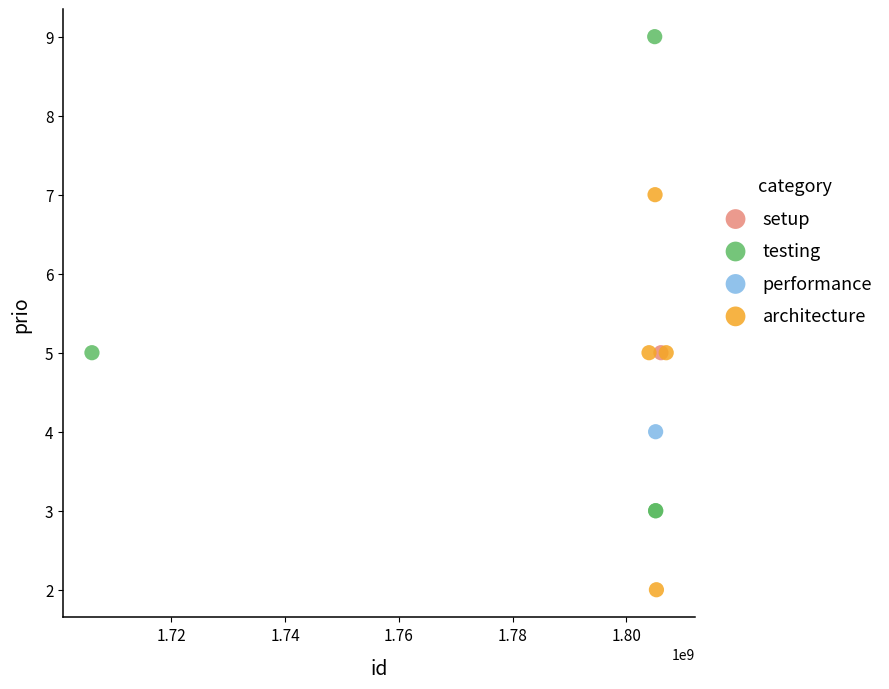

What are all the series names shown in the legend?

setup, testing, performance, architecture